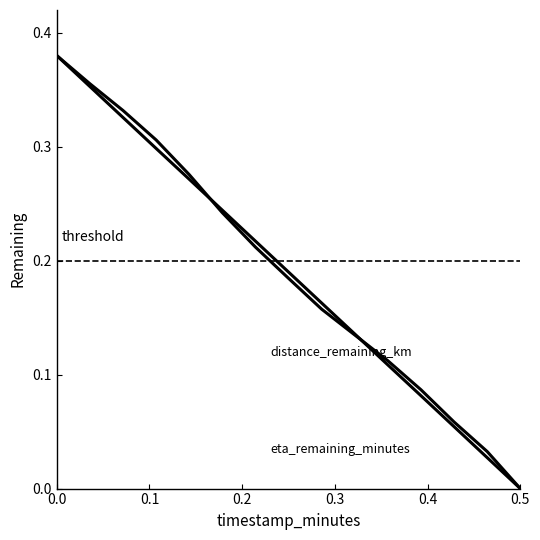

How many lines are shown in the chart?

2